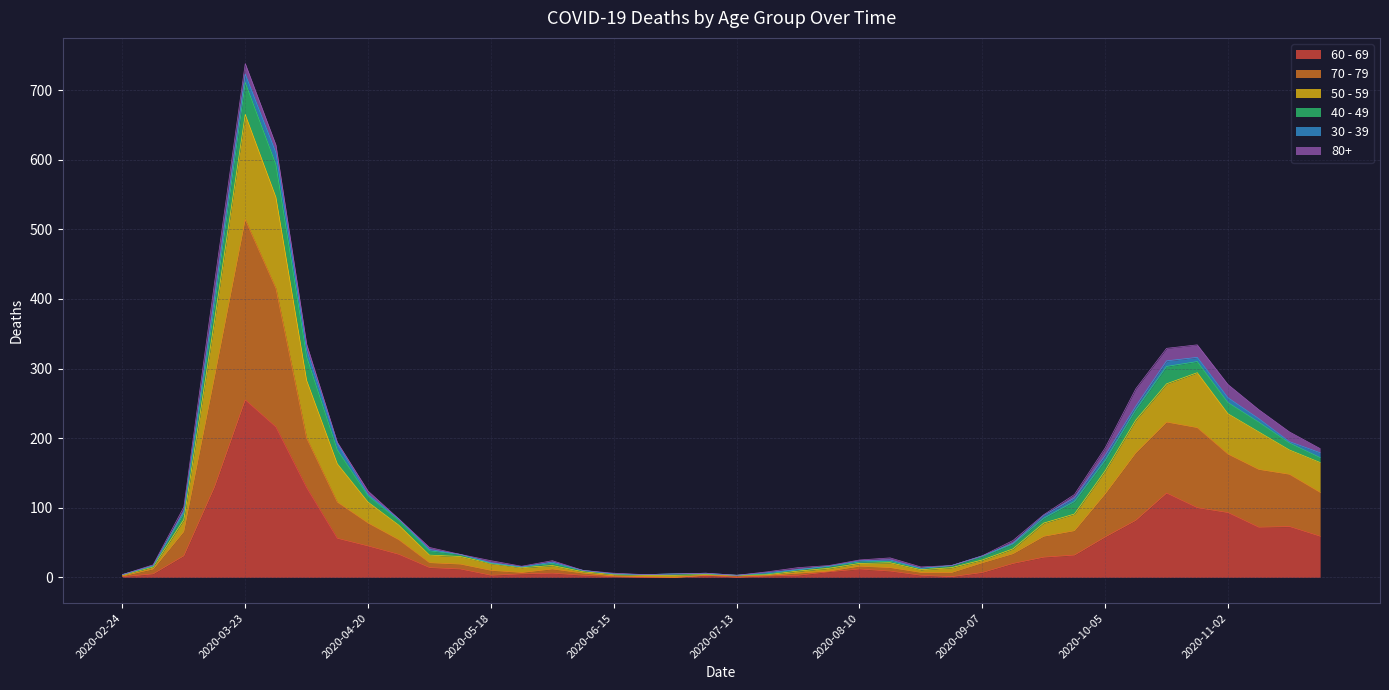

Is the value of 70 - 79 at 2020-06-08 greater than the value of 50 - 59 at 2020-11-09?

No